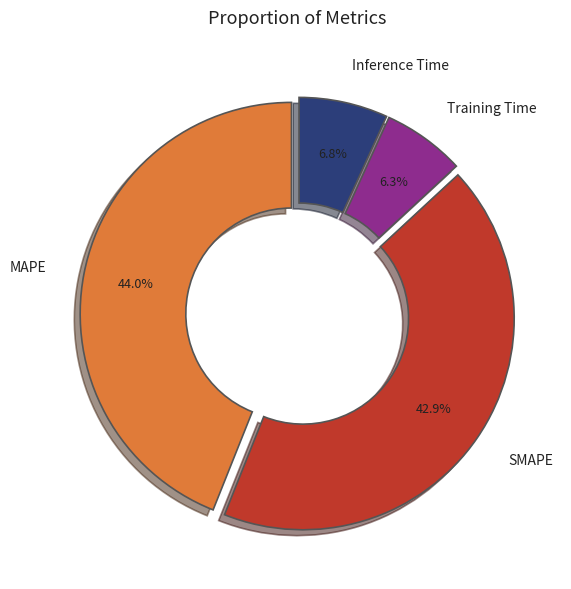

What percentage is NOT represented by Training Time?

93.7%